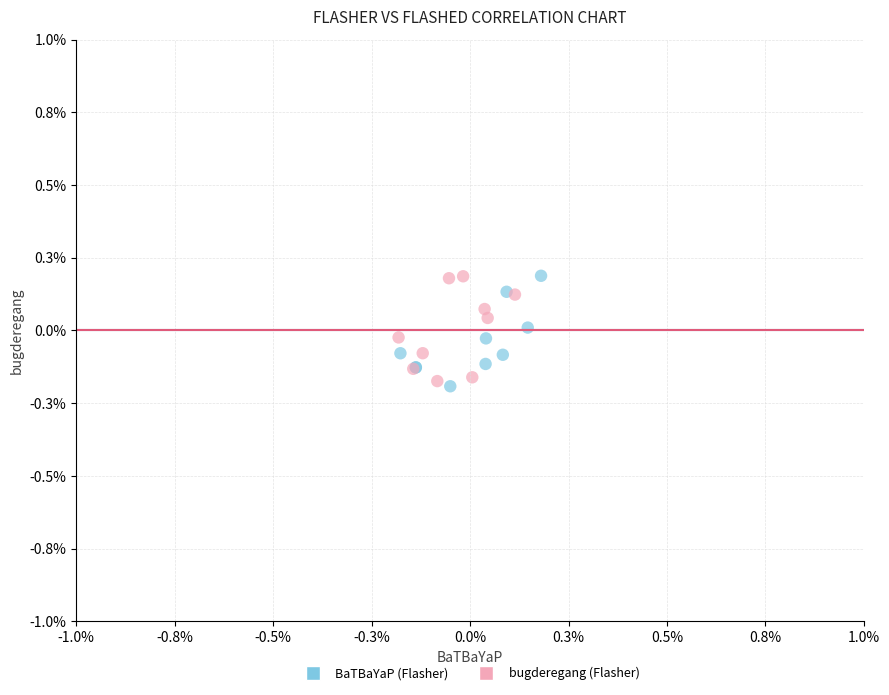

What are all the series names shown in the legend?

BaTBaYaP (Flasher), bugderegang (Flasher)